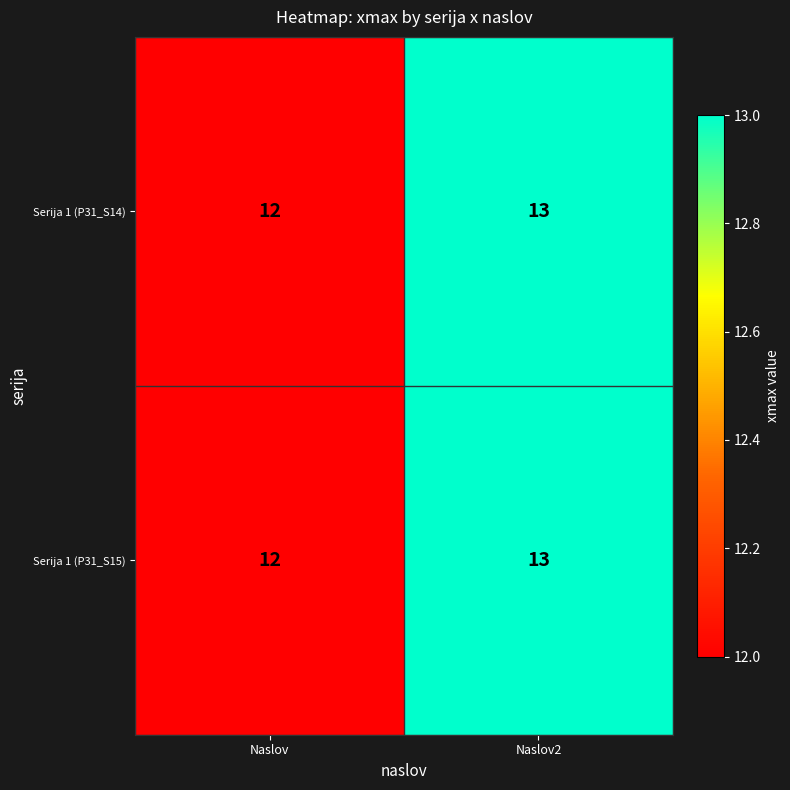

Where is Serija 1 (P31_S15) nearest to the value 12?

Naslov